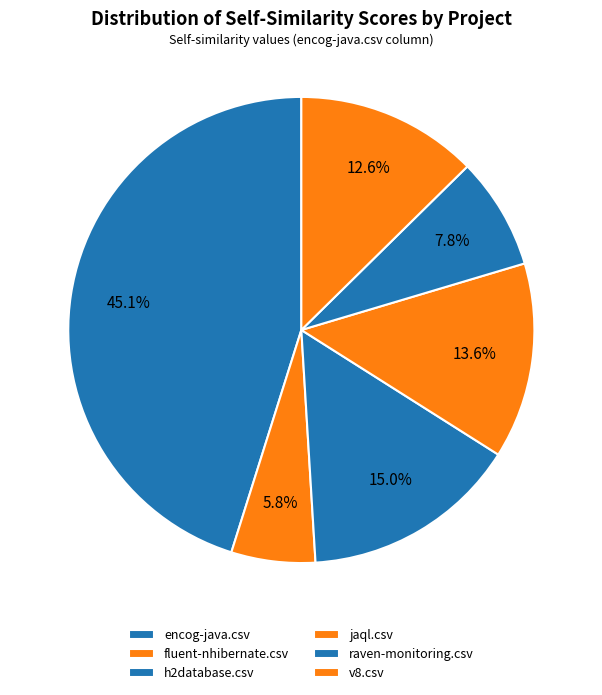

How many slices are in this pie chart?

6